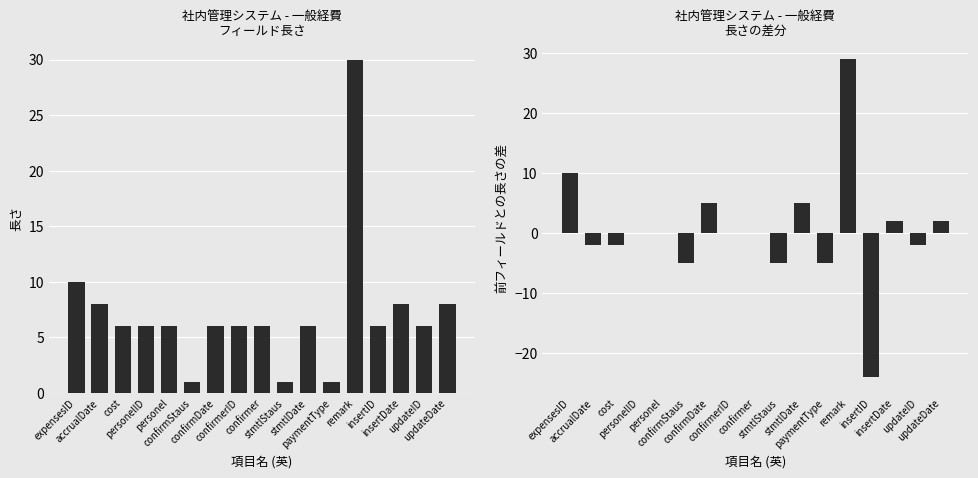

Reading left to right, transcribe all the data shown in this chart.

長さ: expensesID=10	accrualDate=8	cost=6	personelID=6	personel=6	confirmStaus=1	confirmDate=6	confirmerID=6	confirmer=6	stmtlStaus=1	stmtlDate=6	paymentType=1	remark=30	insertID=6	insertDate=8	updateID=6	updateDate=8
差分 (長さ): expensesID=10	accrualDate=-2	cost=-2	personelID=0	personel=0	confirmStaus=-5	confirmDate=5	confirmerID=0	confirmer=0	stmtlStaus=-5	stmtlDate=5	paymentType=-5	remark=29	insertID=-24	insertDate=2	updateID=-2	updateDate=2